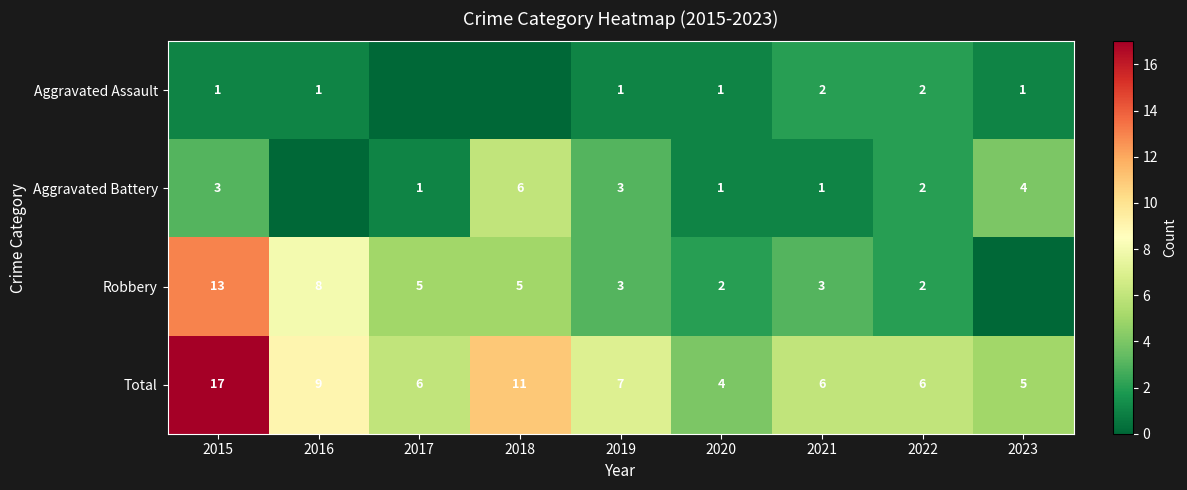

Where is Total nearest to the value 10?

2016